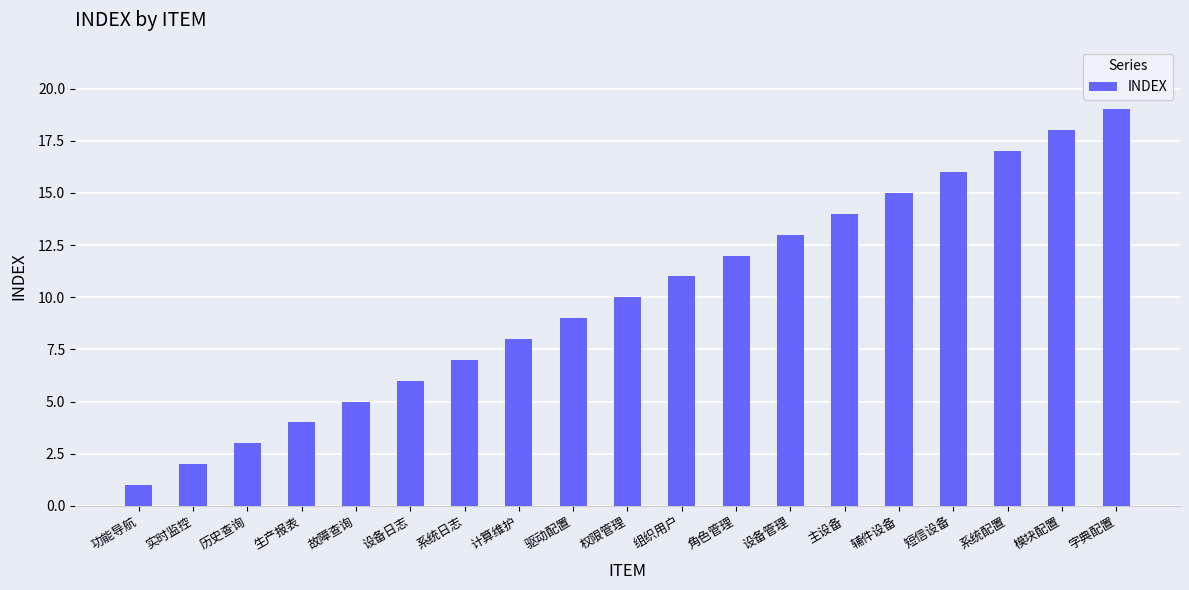

Count the number of categories in the chart.

19